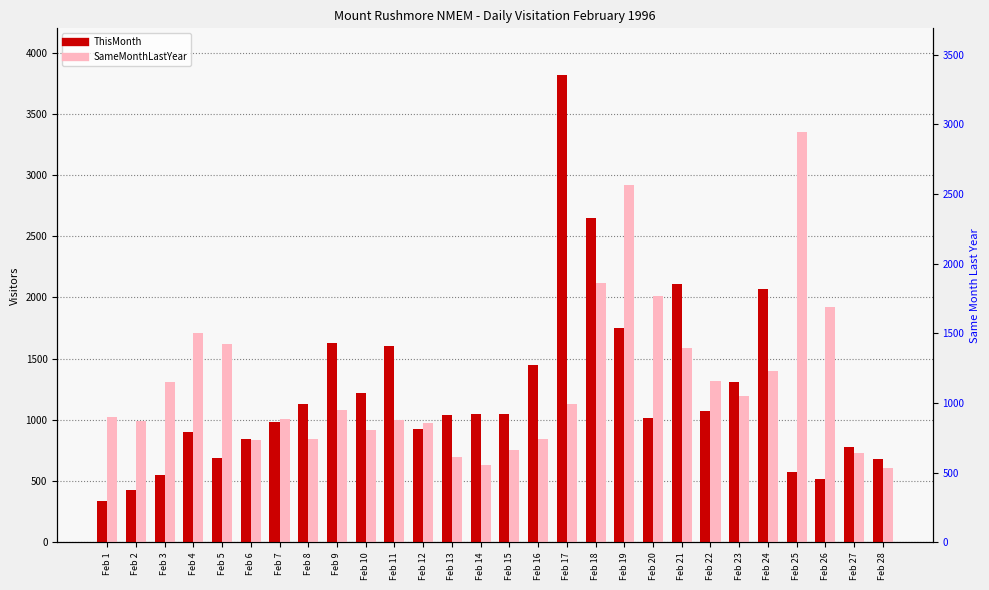

Reading left to right, what are all the values shown in this chart?

ThisMonth: 341	425	548	904	691	842	980	1131	1629	1220	1600	929	1043	1048	1047	1449	3816	2648	1751	1019	2110	1072	1308	2071	577	520	778	680
SameMonthLastYear: 1022	991	1310	1708	1621	840	1010	845	1083	921	996	977	698	632	752	842	1132	2117	2919	2012	1587	1320	1192	1397	3354	1923	728	604